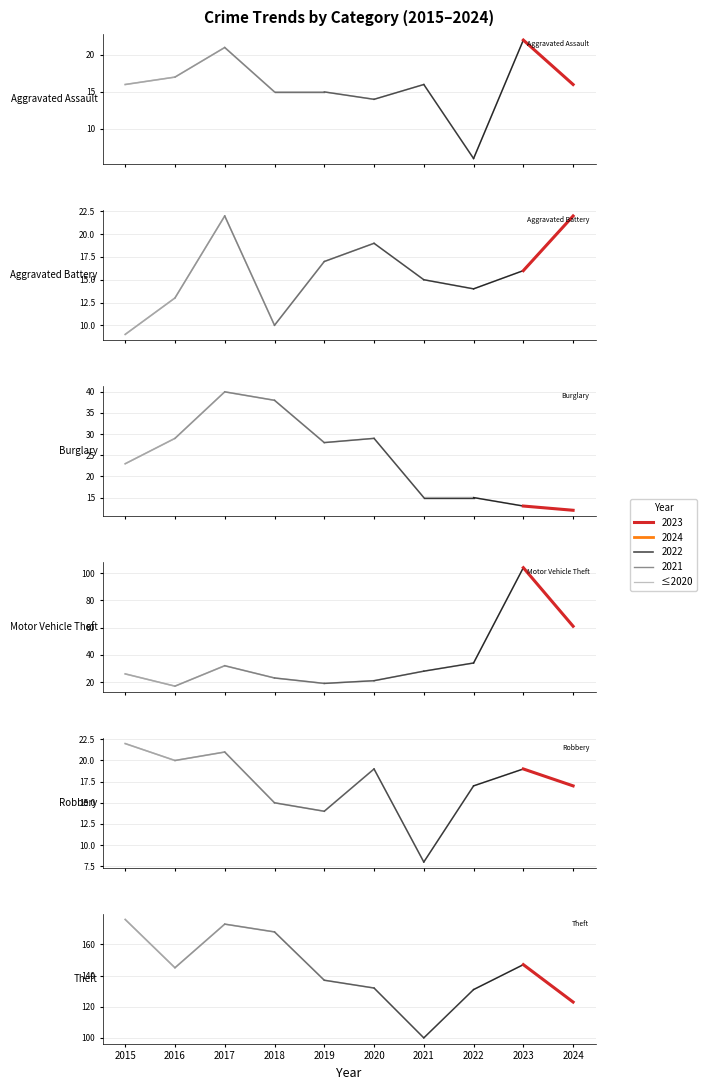

True or false: Robbery has a value of 19 at 2020.

True